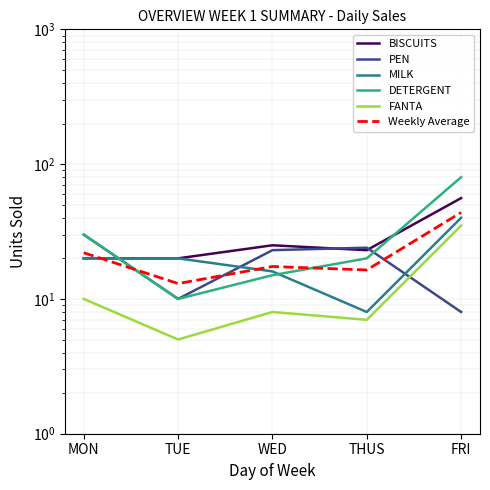

How many intersections are there between PEN and FANTA?

1